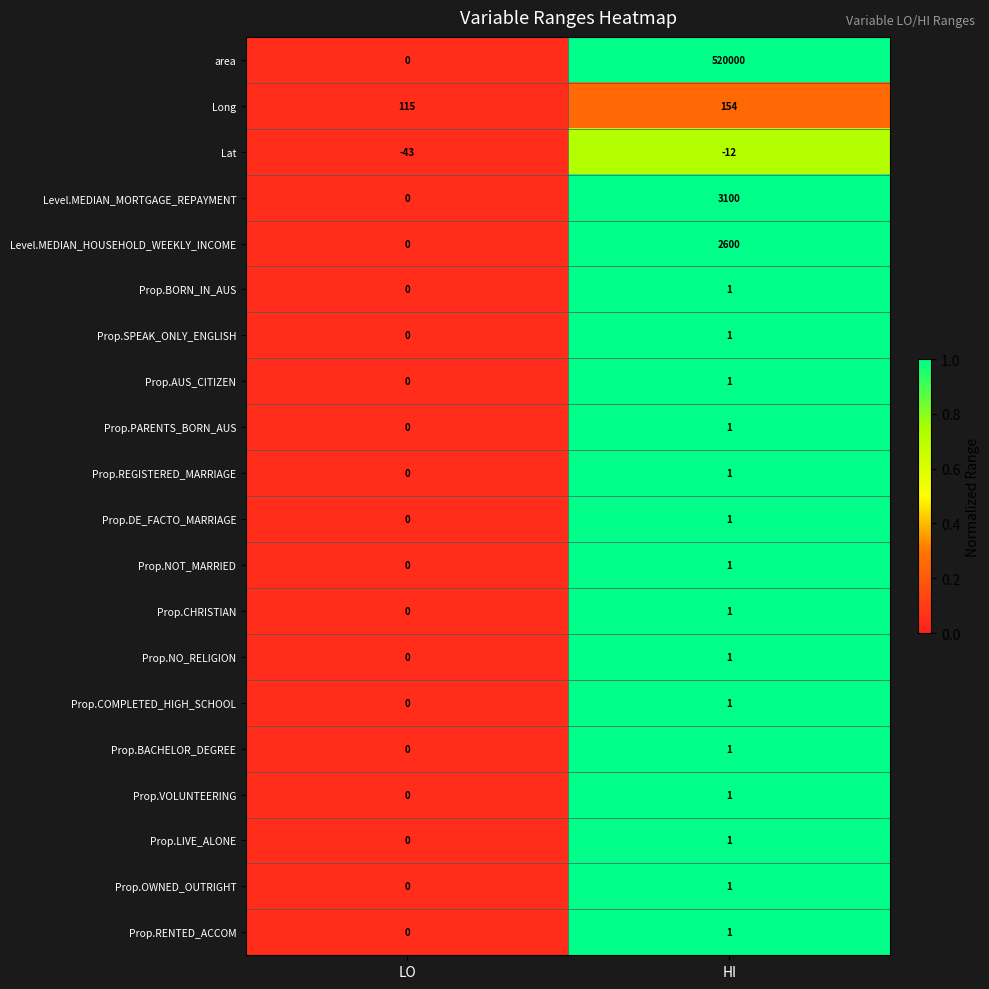

Which series has the largest total across all categories?

area